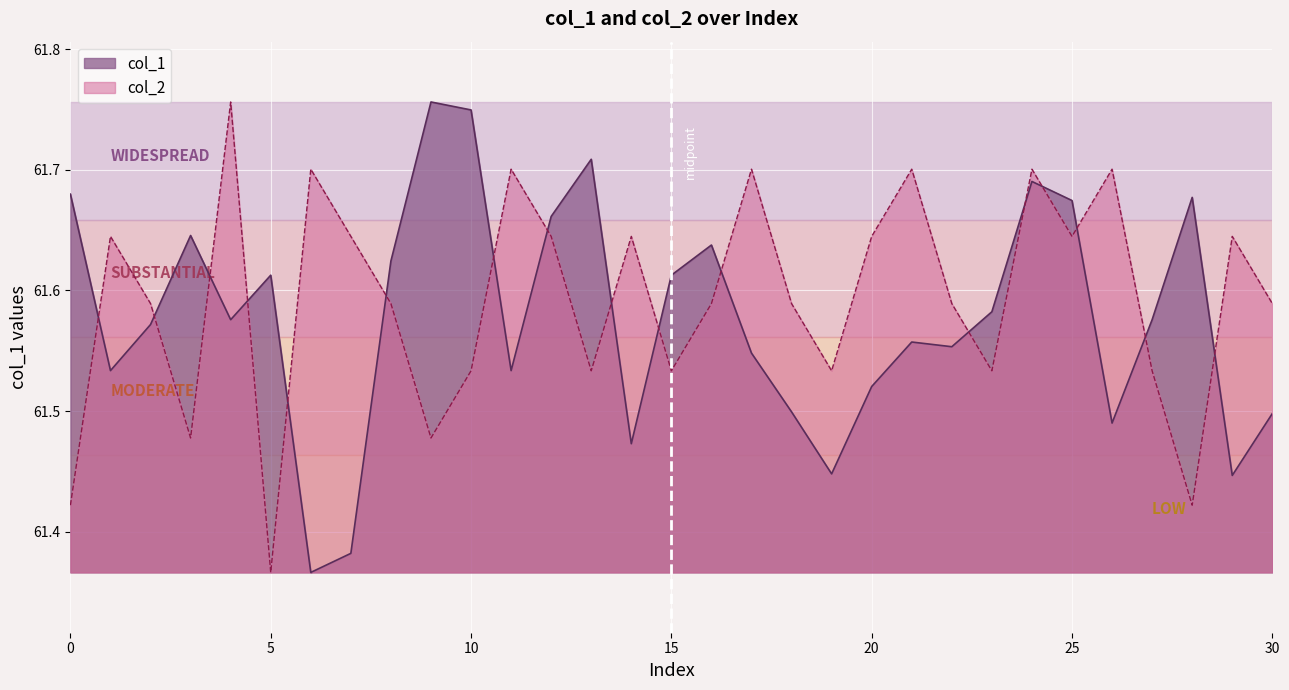

What are all the series names shown in the legend?

col_1, col_2